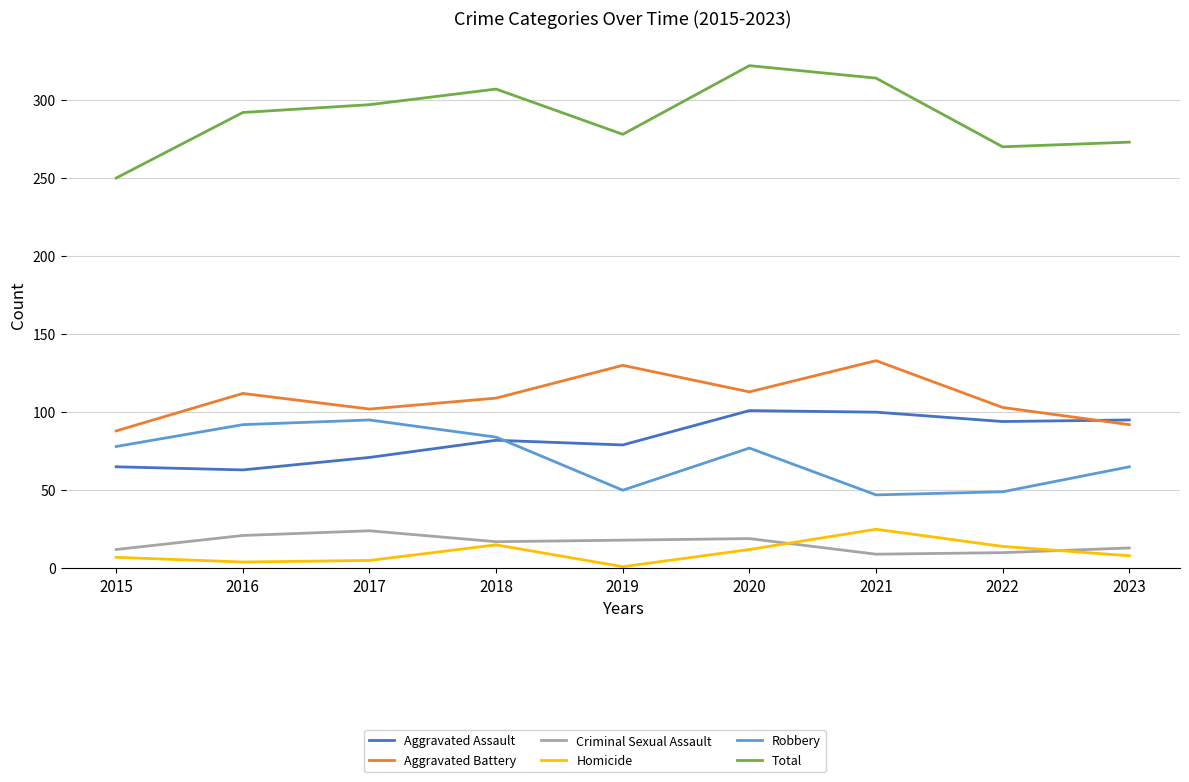

Is it true that Total equals 60 at 2019?

False